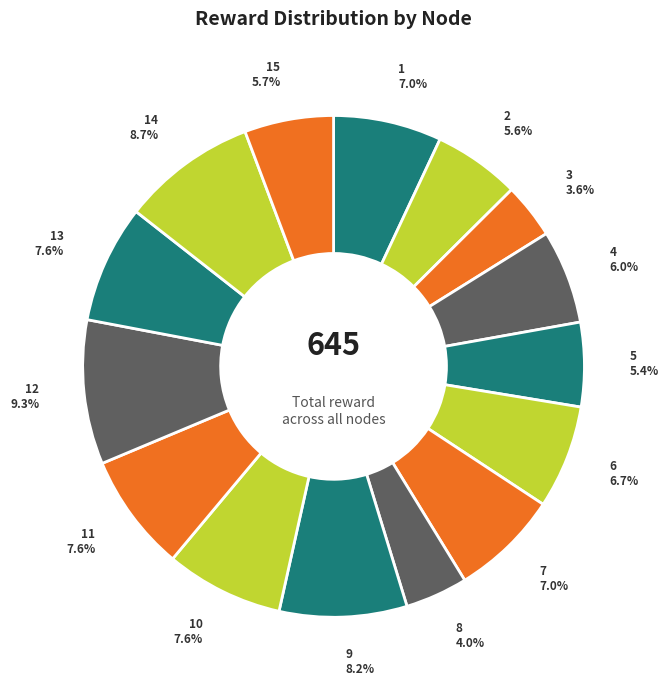

How many segments does this pie chart have?

15